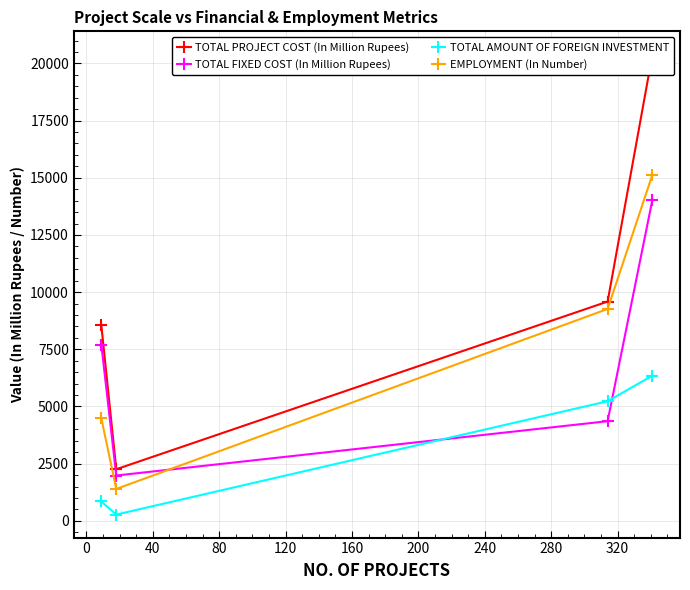

What is the value of the TOTAL FIXED COST (In Million Rupees) point at the 3rd from the left?

4357.7